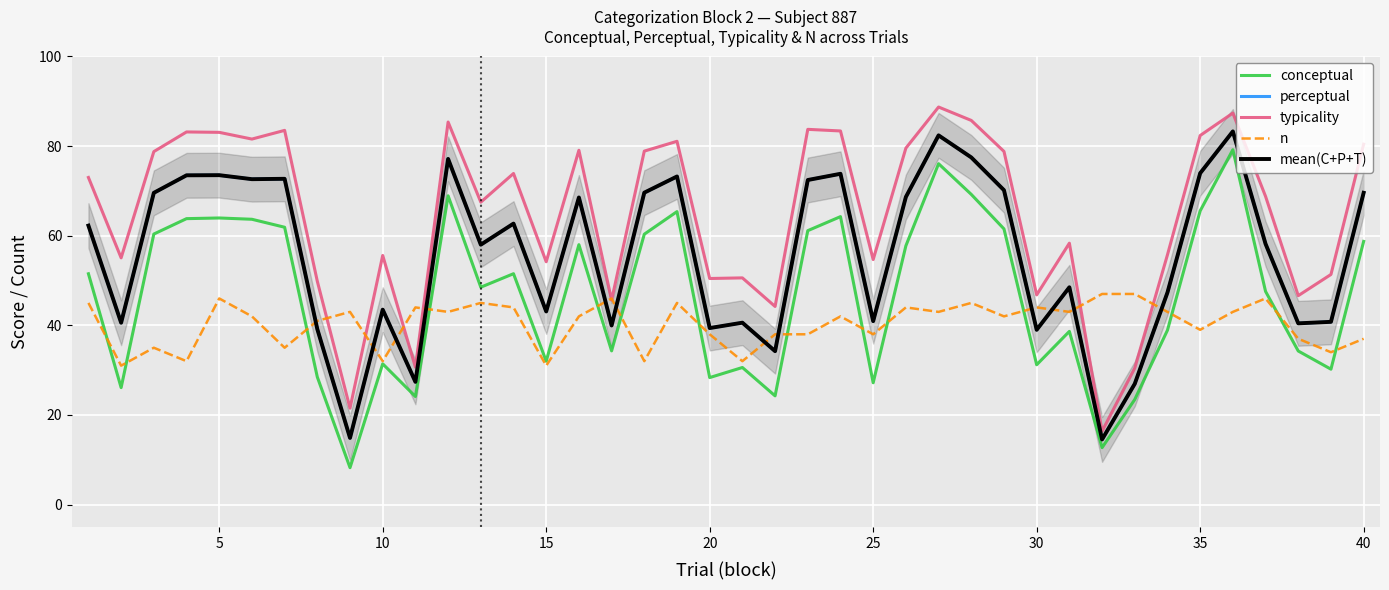

Count the number of categories in the chart.

40